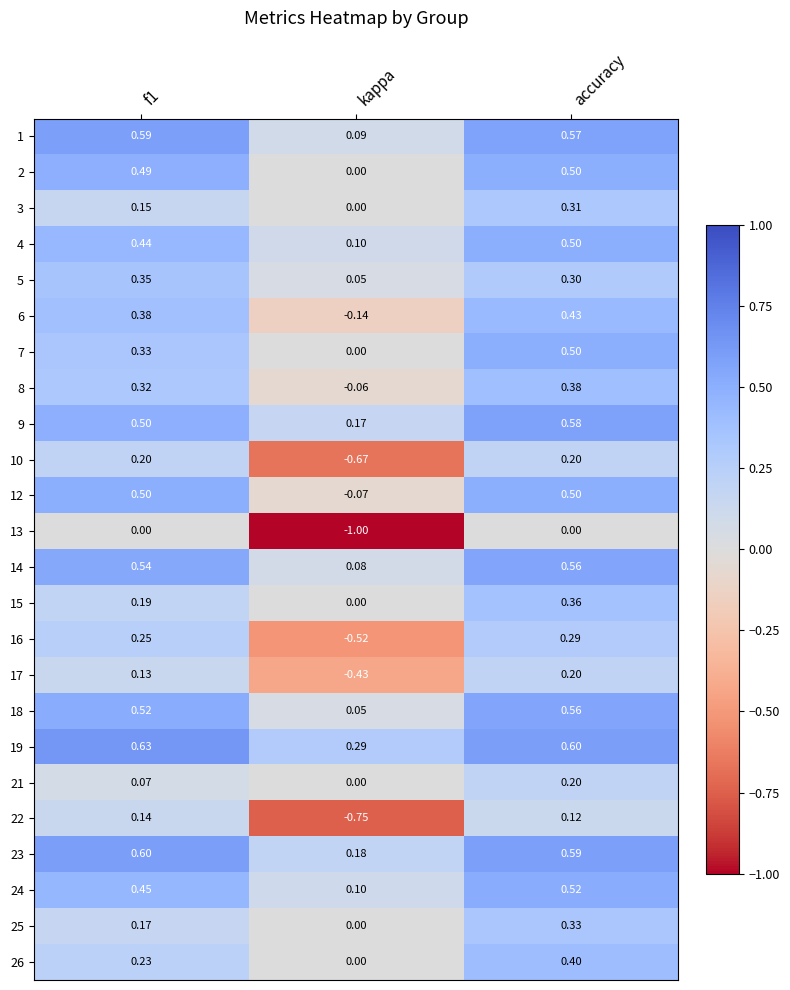

At which label is 9 closest to 0?

kappa